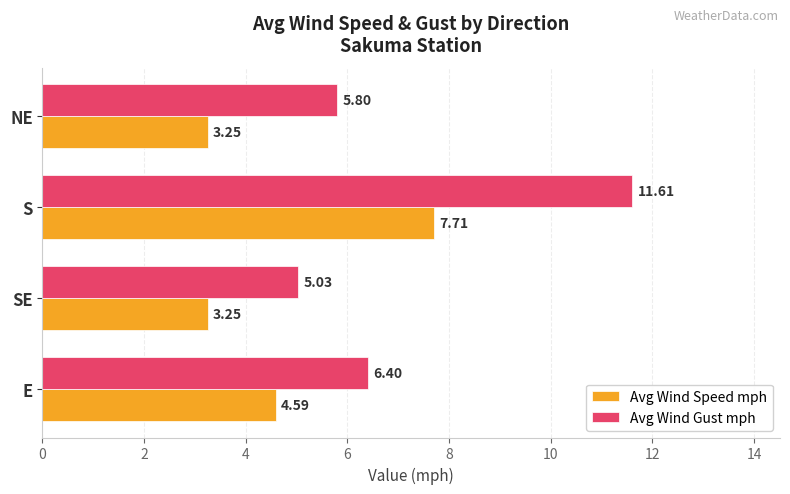

At which label is Avg Wind Speed mph closest to 5?

E